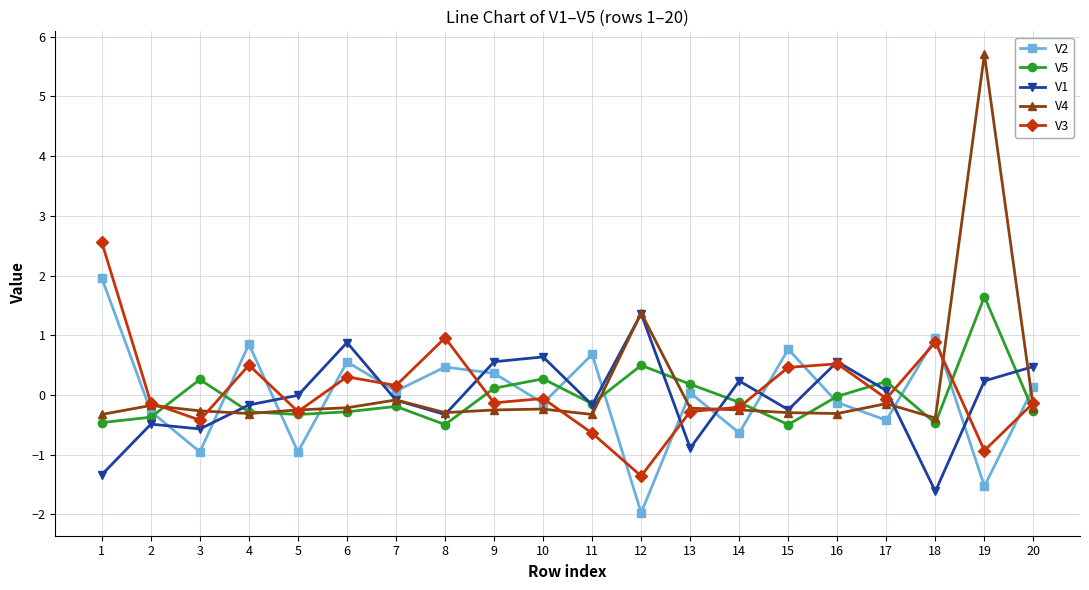

What is the minimum value shown in the chart?

-2.0